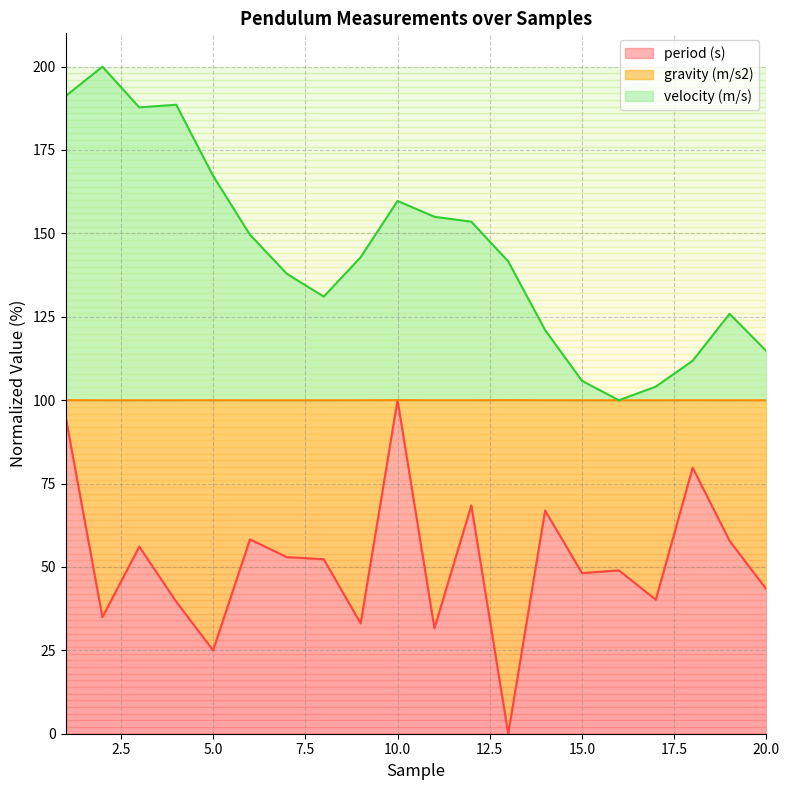

At which category is the sum across all series the highest?

1